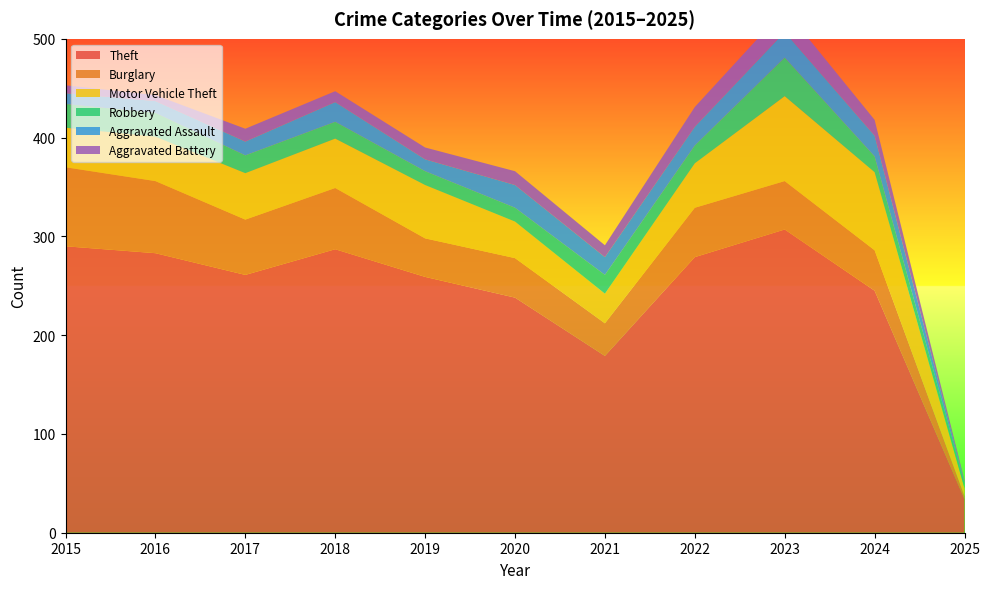

Reading left to right, list all the values displayed in this chart.

Theft: 2015=290	2016=283	2017=261	2018=287	2019=259	2020=238	2021=179	2022=279	2023=307	2024=245	2025=34
Burglary: 2015=80	2016=73	2017=56	2018=62	2019=39	2020=40	2021=33	2022=50	2023=49	2024=41	2025=3
Motor Vehicle Theft: 2015=40	2016=45	2017=47	2018=50	2019=54	2020=37	2021=30	2022=45	2023=86	2024=79	2025=8
Robbery: 2015=24	2016=24	2017=18	2018=17	2019=14	2020=14	2021=19	2022=18	2023=39	2024=16	2025=5
Aggravated Assault: 2015=11	2016=12	2017=14	2018=20	2019=12	2020=23	2021=18	2022=19	2023=26	2024=21	2025=1
Aggravated Battery: 2015=8	2016=6	2017=13	2018=11	2019=12	2020=14	2021=12	2022=20	2023=23	2024=16	2025=2